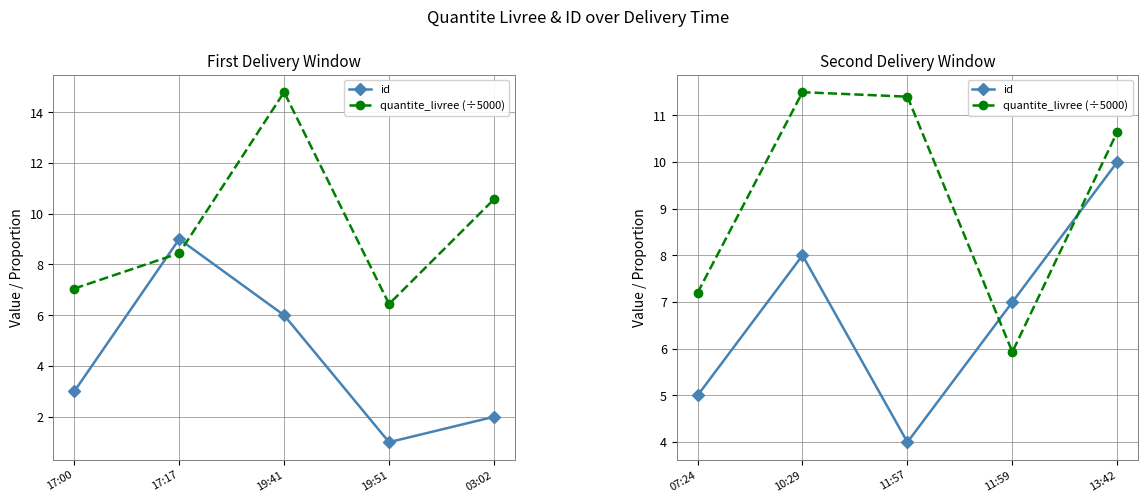

Is it true that quantite_livree (÷5000) equals 17.7 at 11:57?

False